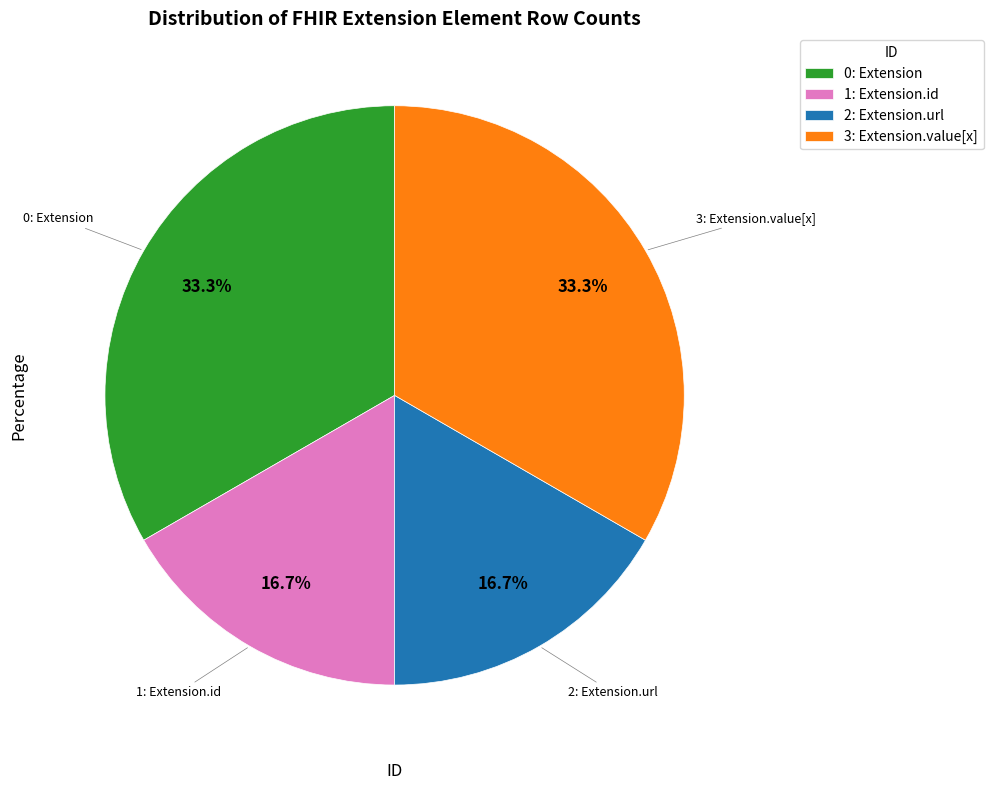

What is the total percentage of 1: Extension.id and 0: Extension?

50.0%